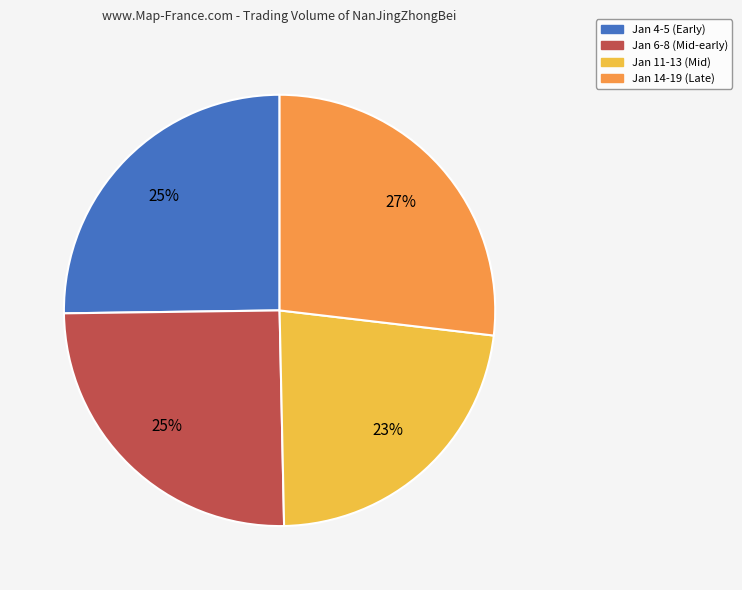

Count the number of slices in the pie.

4